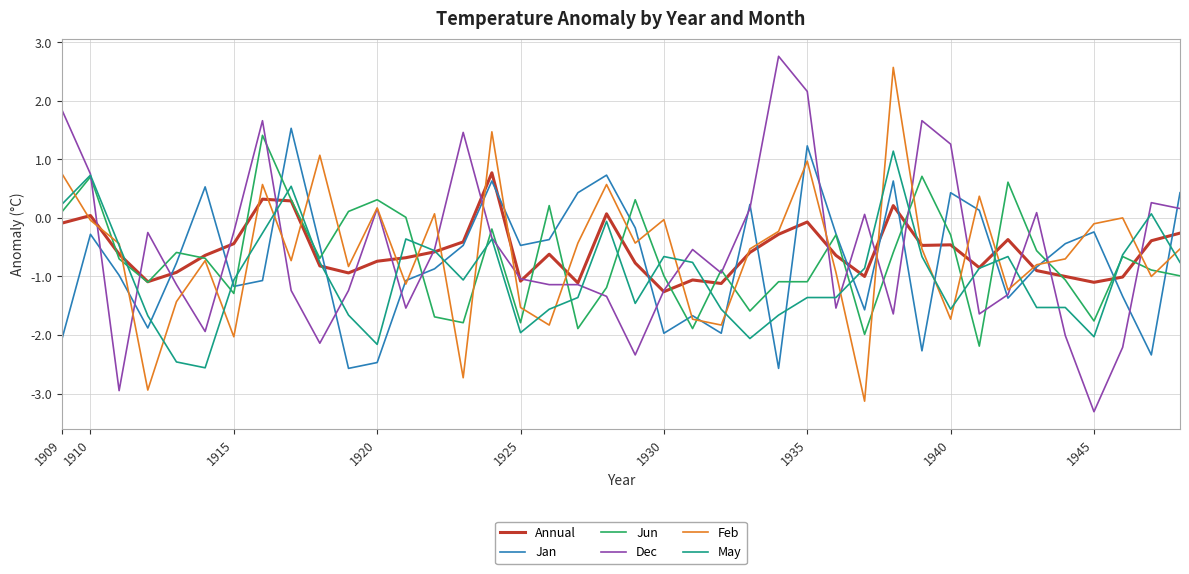

What is the minimum value shown in the chart?

-3.3